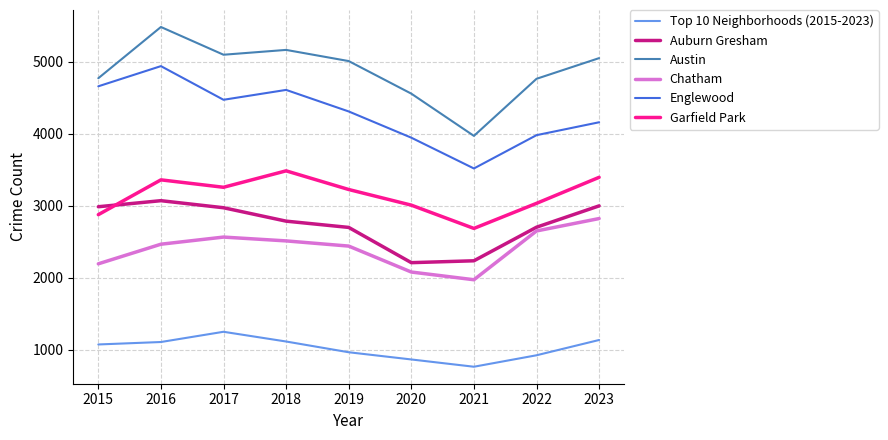

Is it true that Top 10 Neighborhoods (2015-2023) equals 550 at 2020?

False